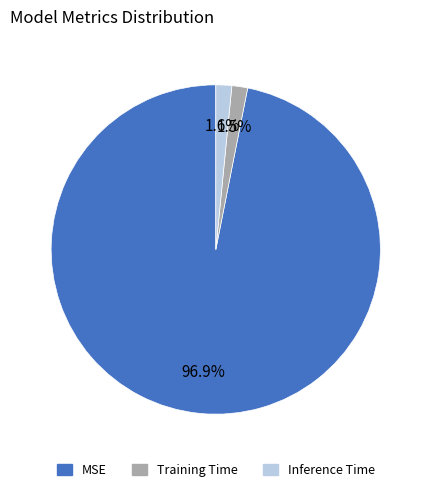

Is there any slice that represents more than half of the pie?

Yes